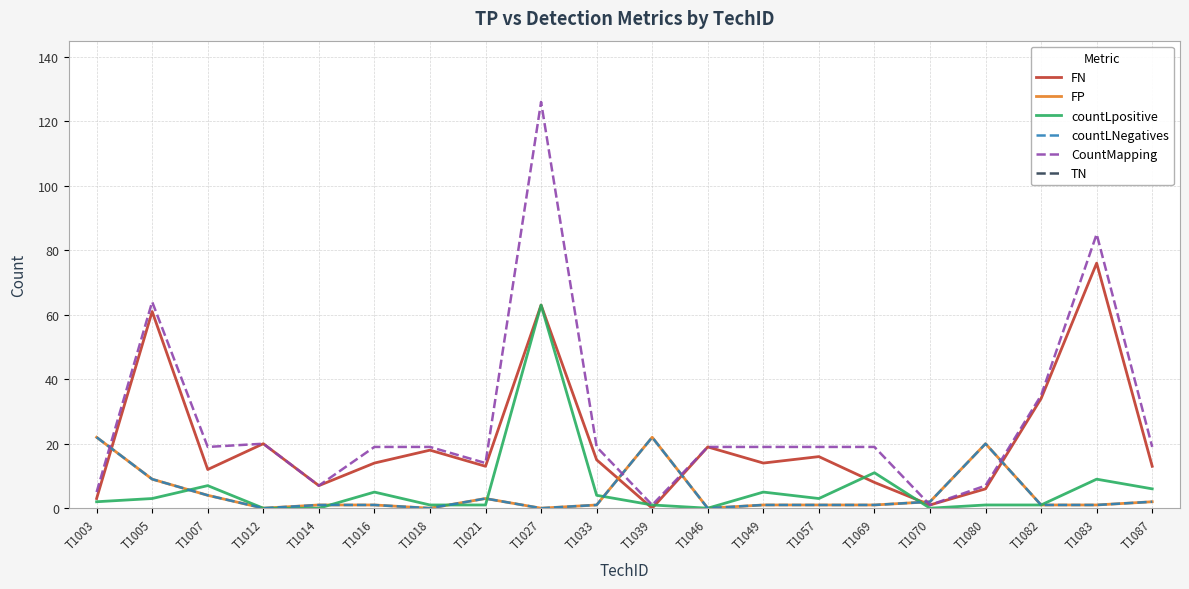

The value of FN at T1039 is 0. True or false?

True